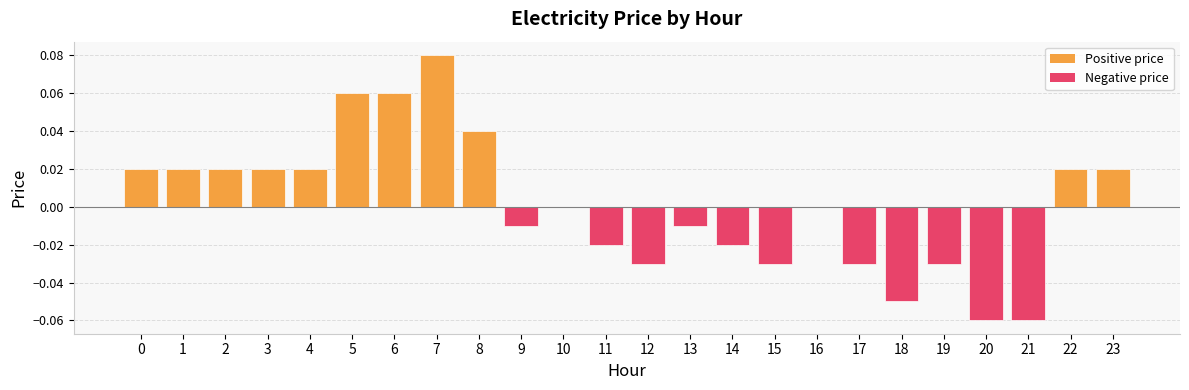

The chart shows a value of 0.0 at 3. True or false?

True